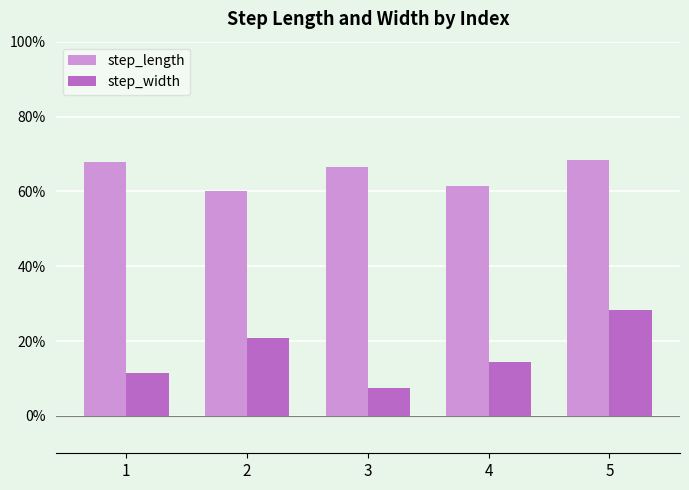

Are the bars horizontal?

No